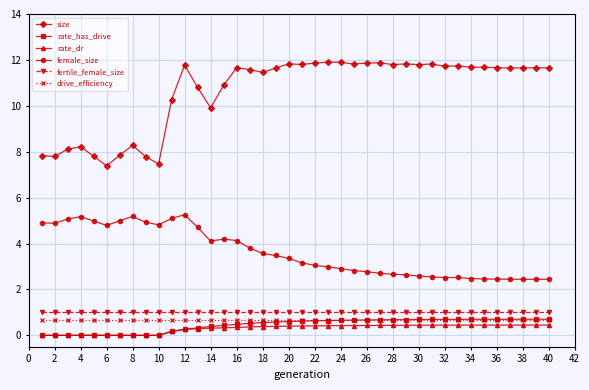

What is the sum of all rate_dr values?

12.0